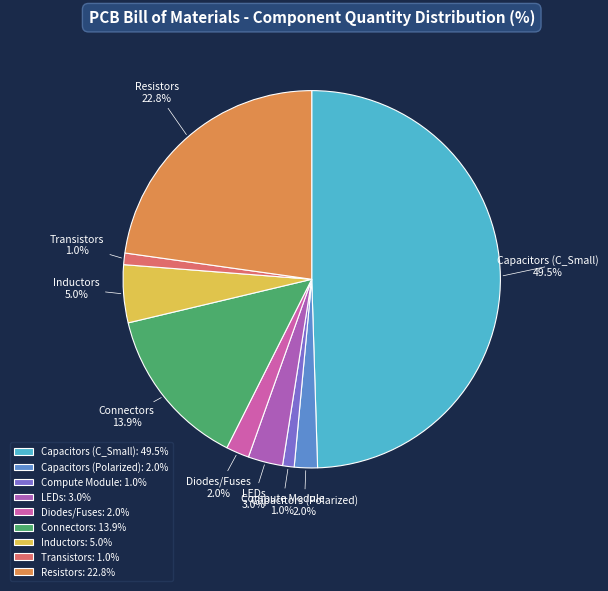

Does Compute Module represent more than half of the total?

No